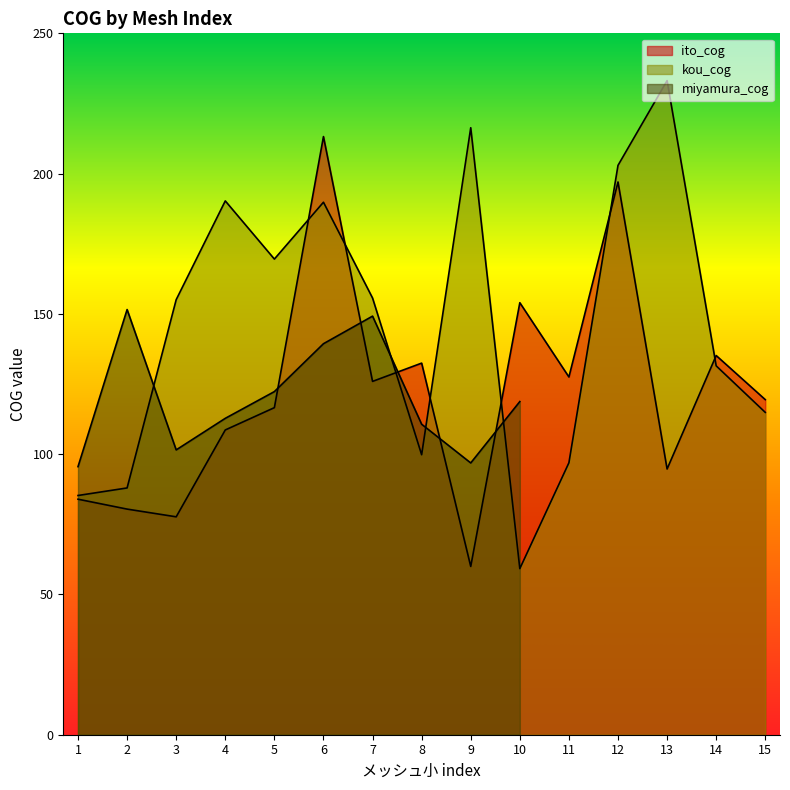

What is the approximate value of ito_cog at 13?

94.7